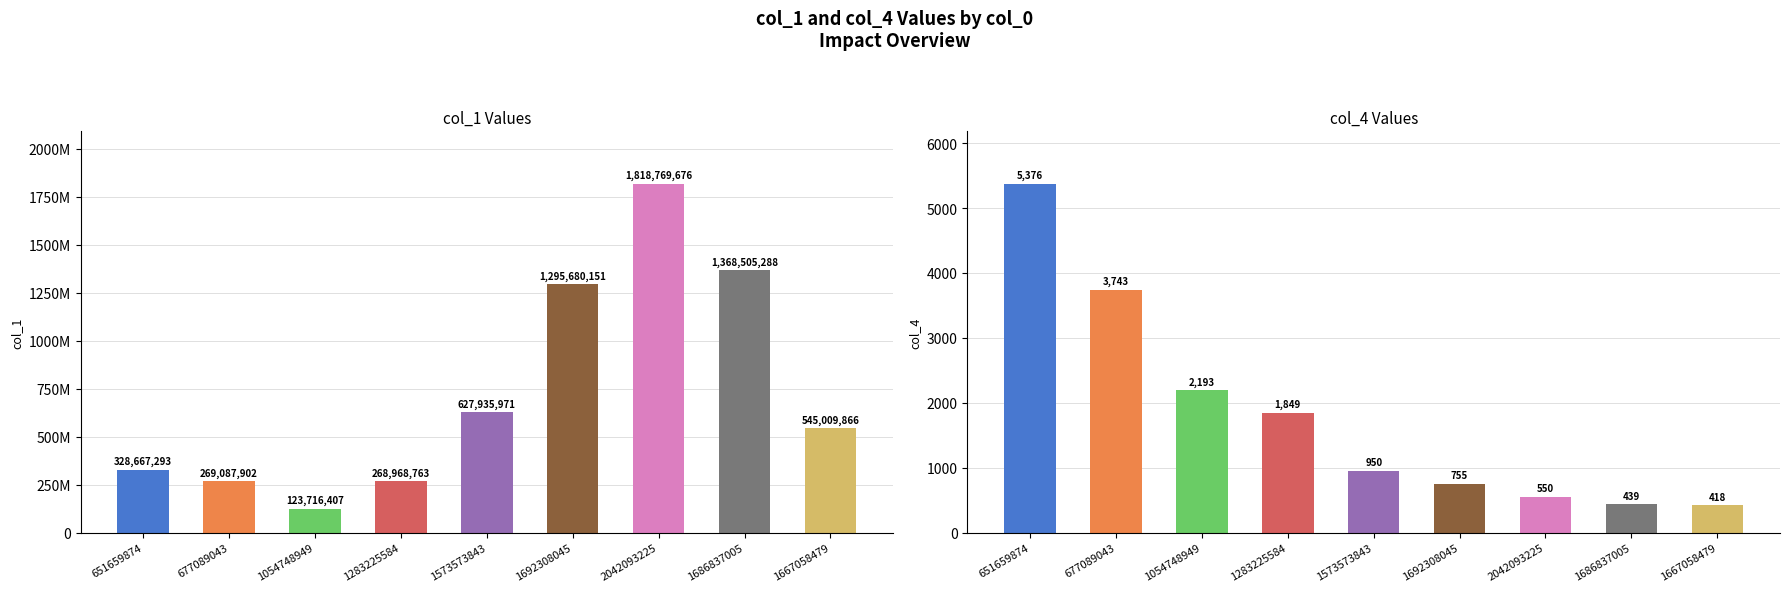

What is the maximum value for col_1?

1818769676